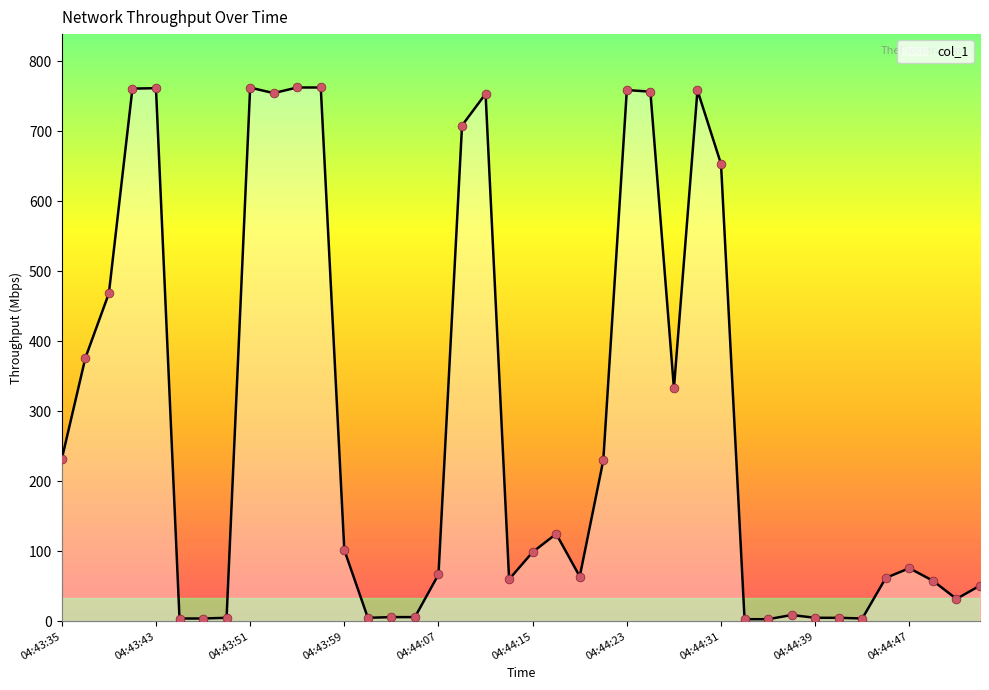

What is the change in value from 04:43:47 to 04:43:55?

+758.5